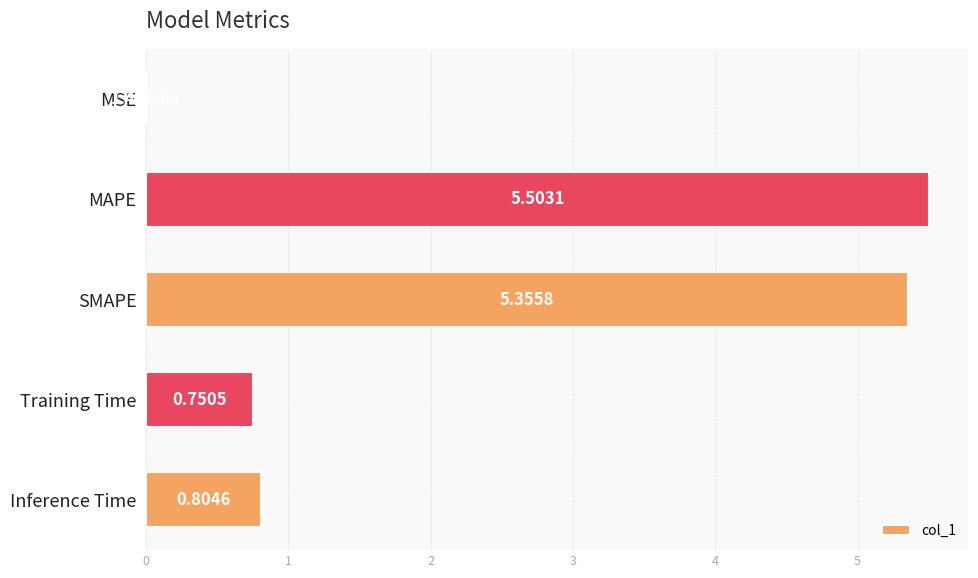

At which label is the value closest to 2?

Inference Time